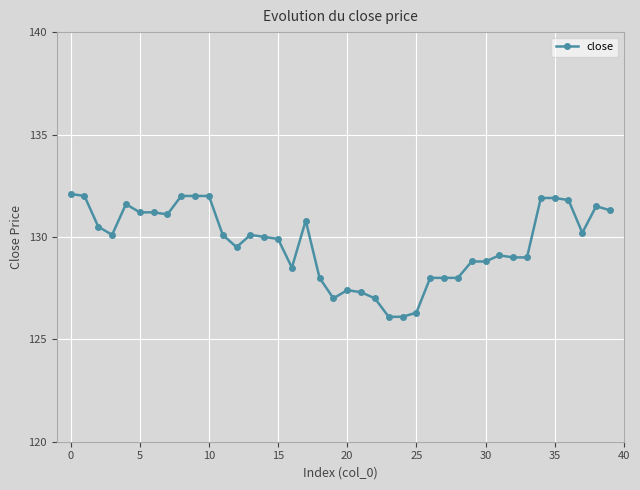

What is the average value?

129.7